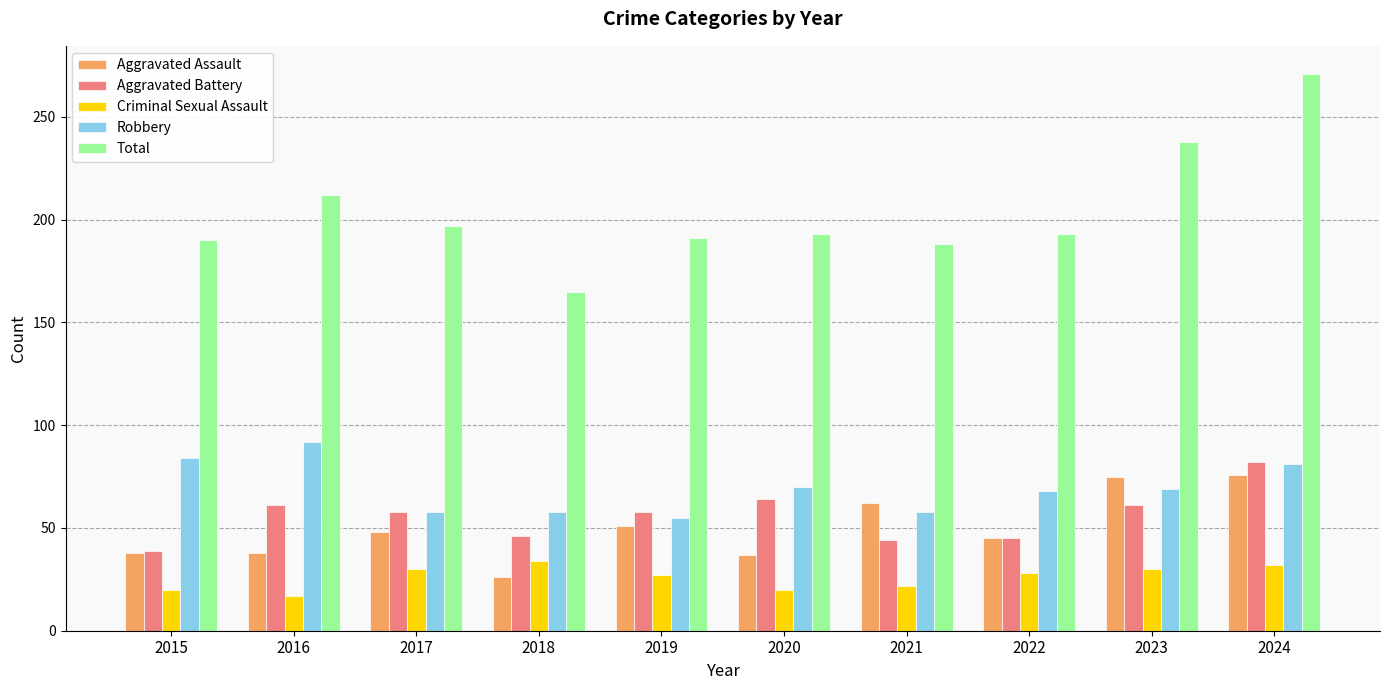

The Aggravated Assault series shows 75 at 2023. True or false?

True